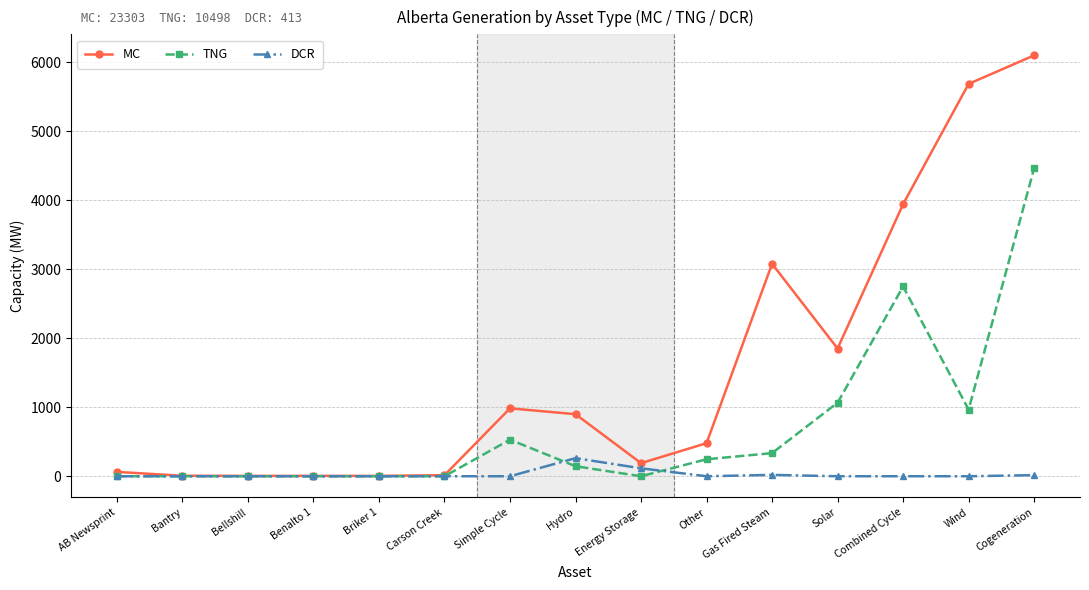

What is the difference between the MC values at Bellshill and Wind?

5679